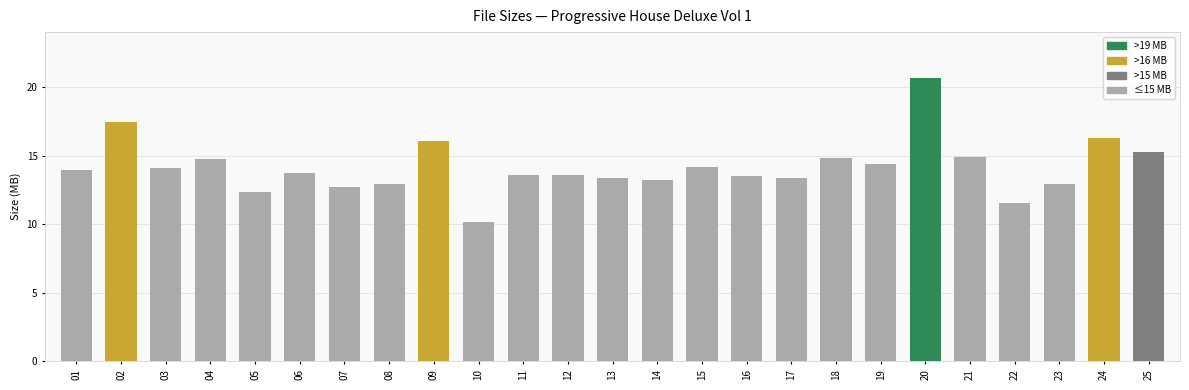

How many data points does each series have?

25